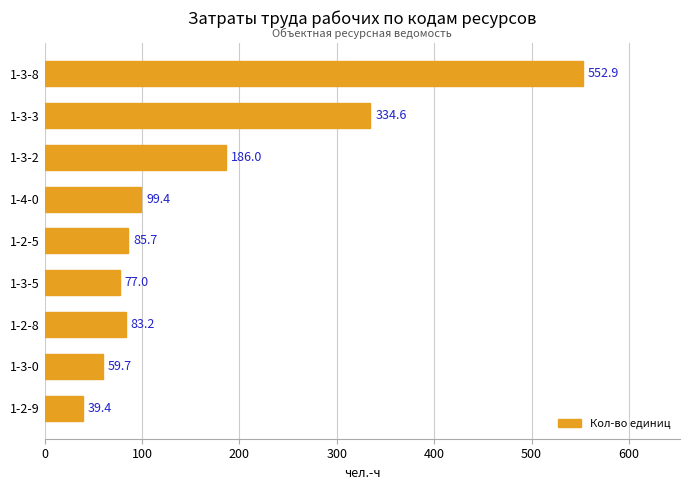

Is it true that the value at 1-3-5 is 109.1?

False